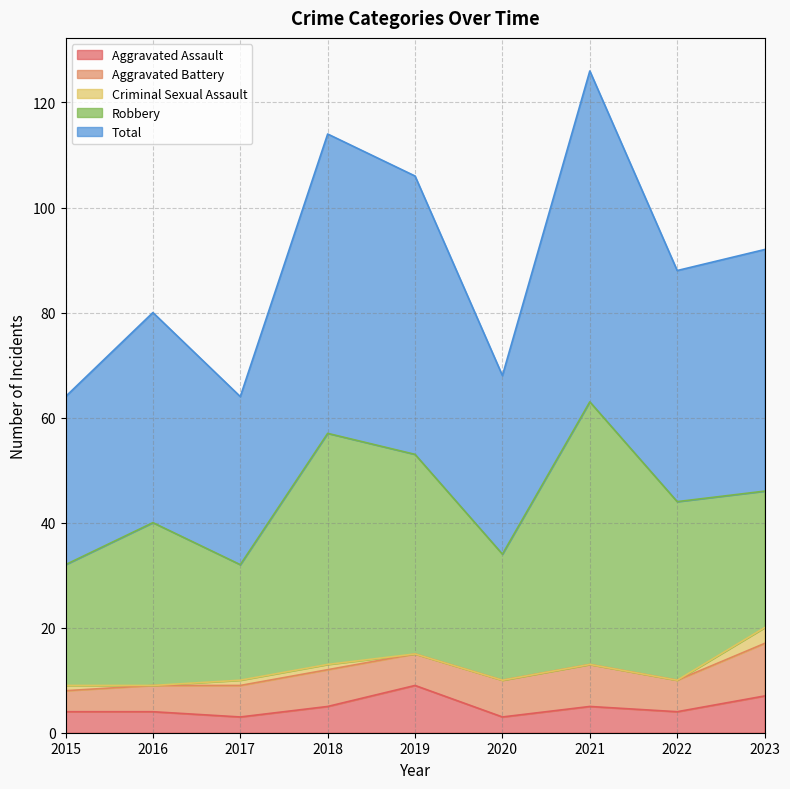

What is the sum of all Aggravated Battery values?

59